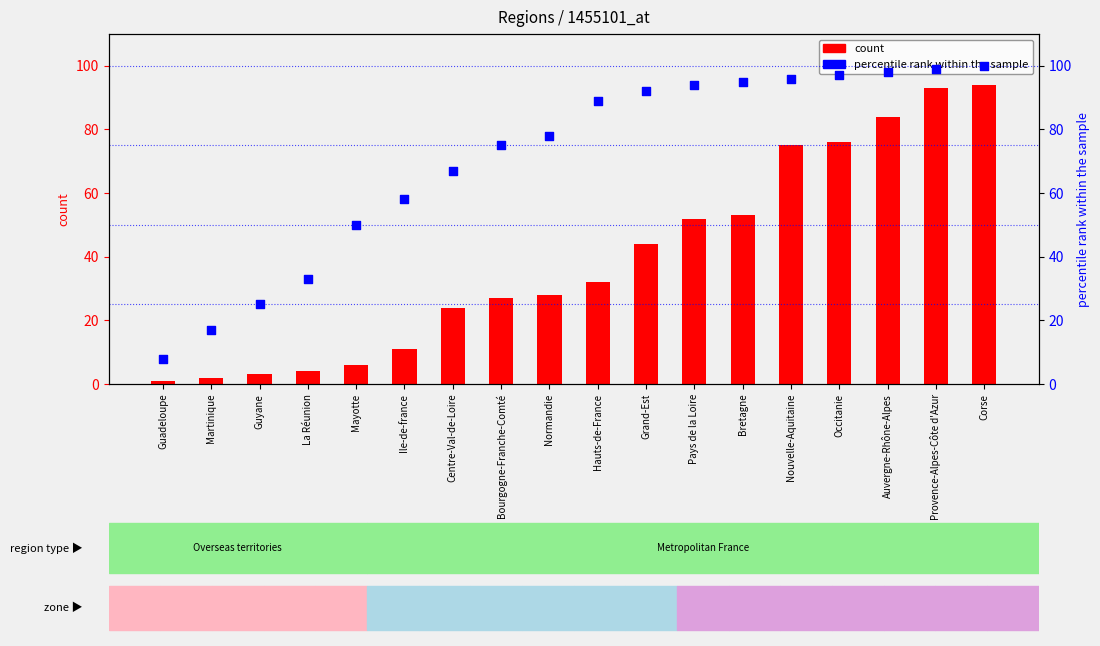

At how many categories does at least one series exceed 27?

15